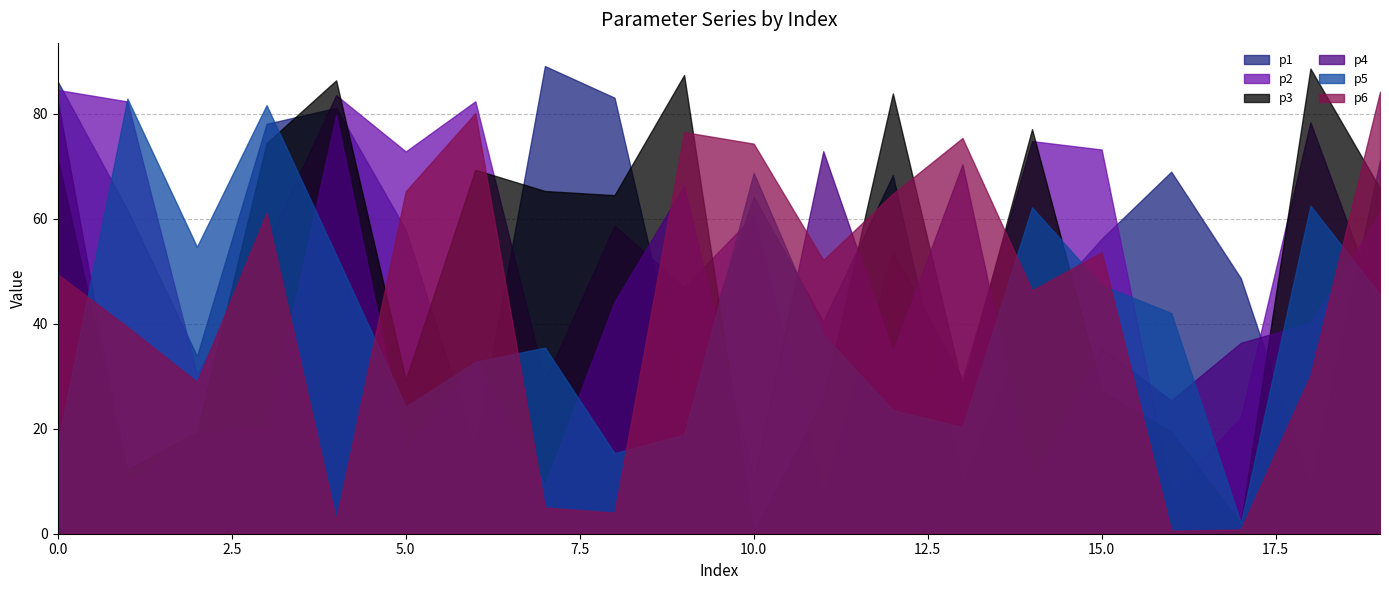

Rank the series at 17 from lowest to highest value.

p6, p5, p3, p2, p4, p1